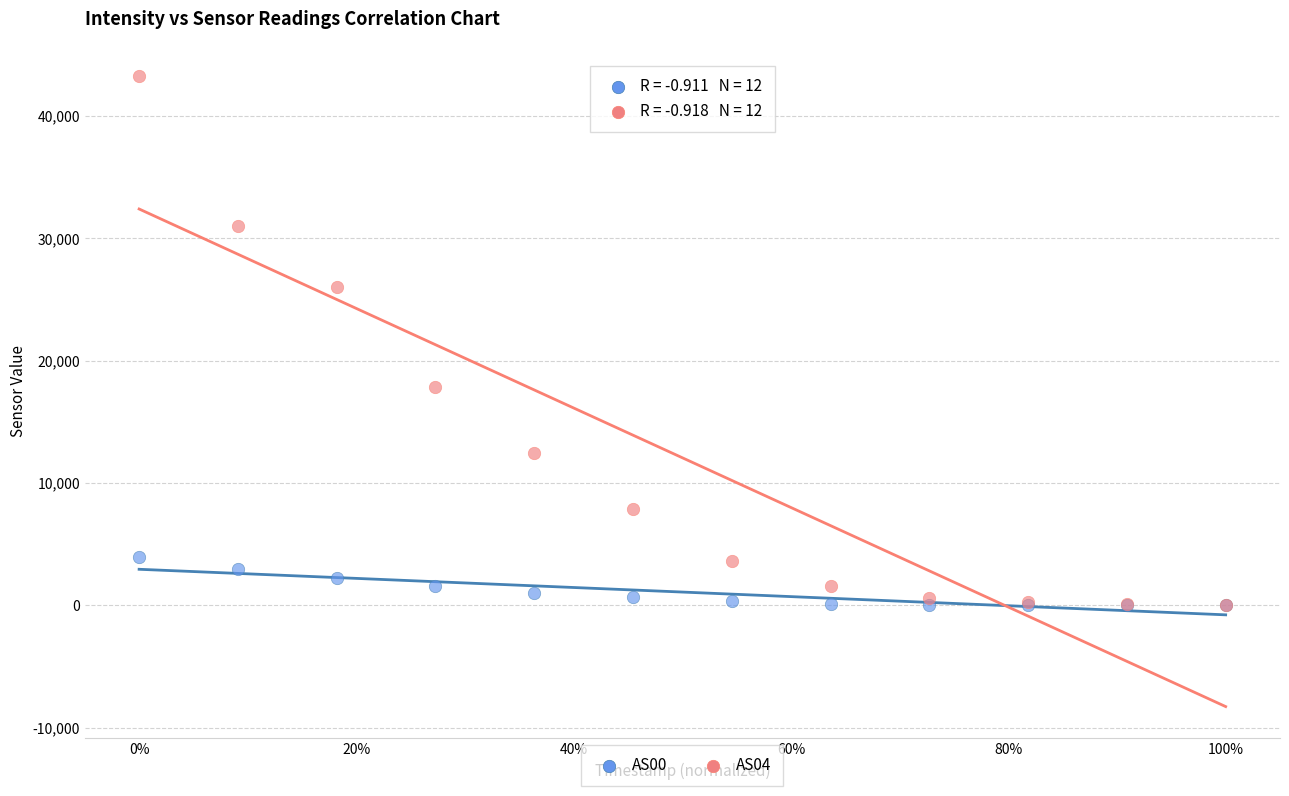

Which series has the largest Y range (max minus min)?

AS04